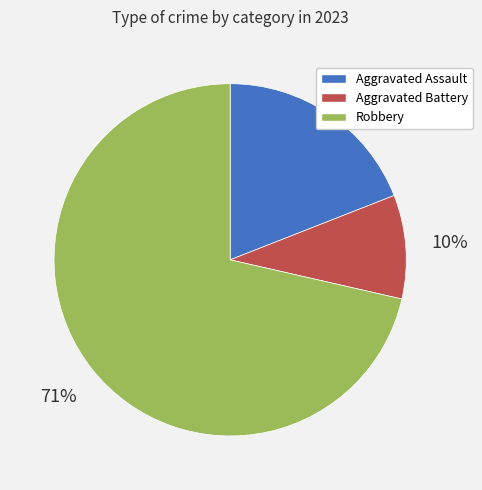

Between Robbery and Aggravated Assault, which is larger?

Robbery